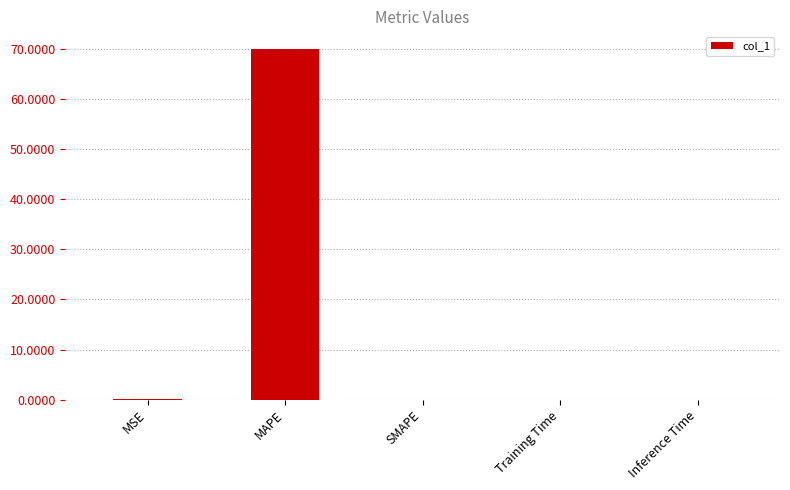

The value at Inference Time is 0.0. True or false?

True